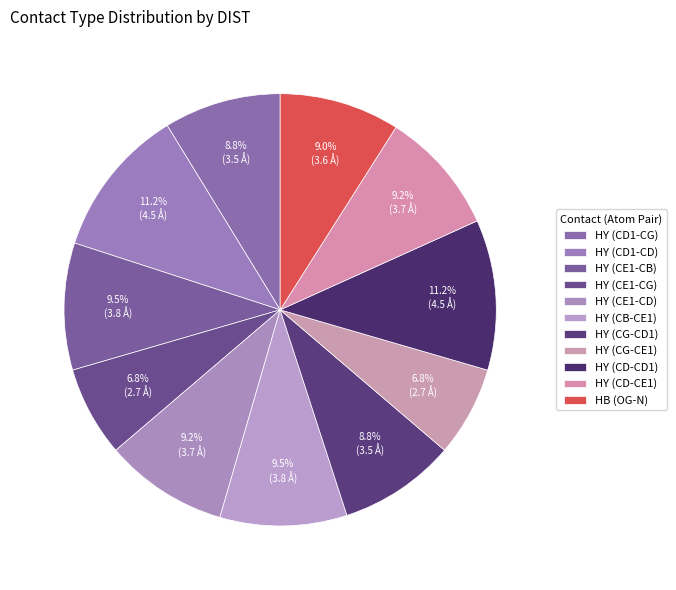

What is the change in value from HY (CG-CD1) to HB (OG-N)?

+0.1